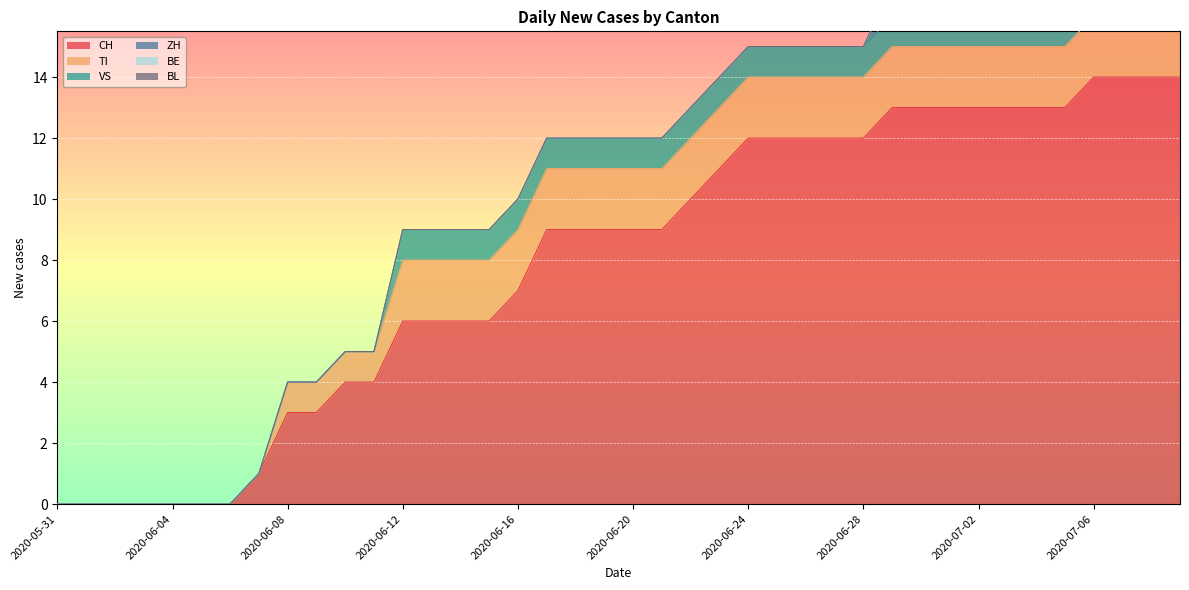

How many lines are shown in the chart?

6